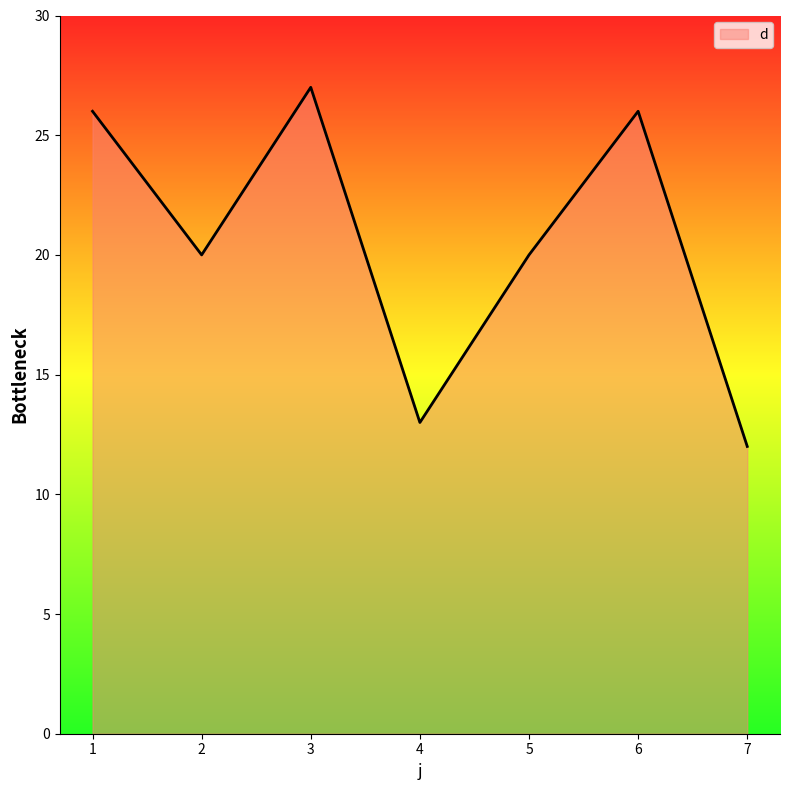

What is the sum of all values?

144